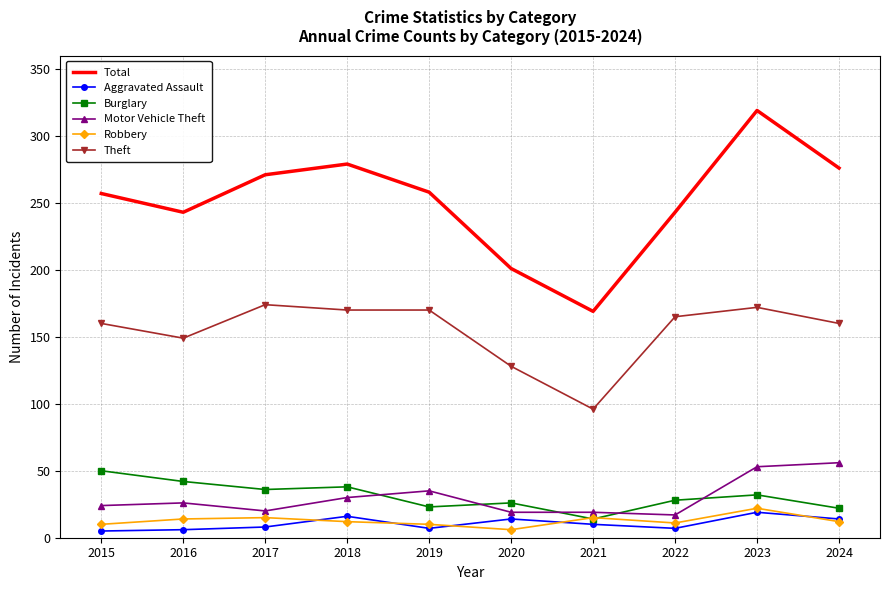

Between 2017 and 2020, which series saw the biggest shift?

Total